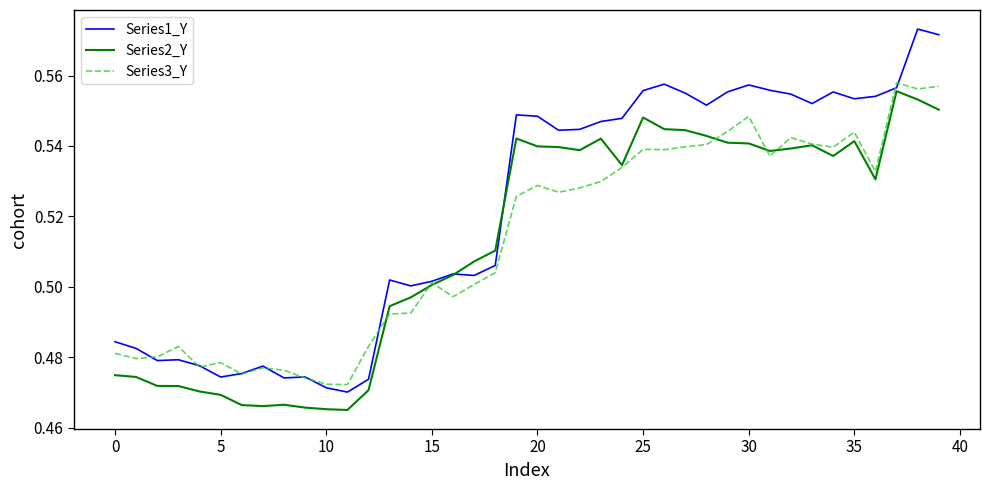

Which series has the largest range (max minus min)?

Series1_Y